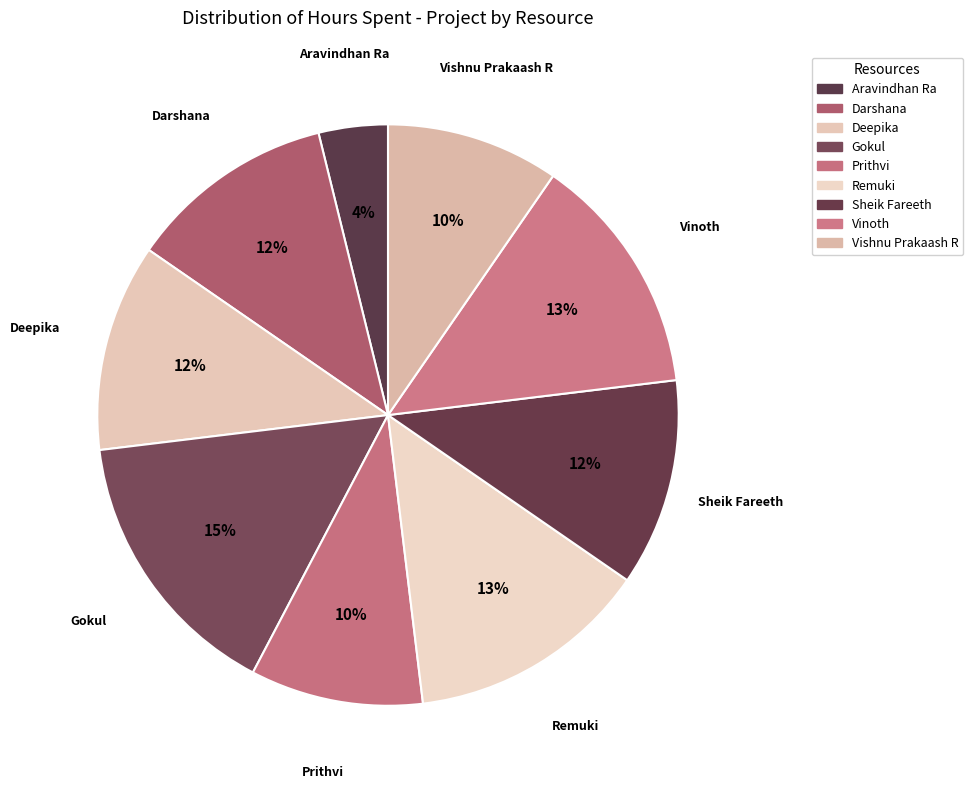

Is the sum of Aravindhan Ra and Darshana greater than half?

No